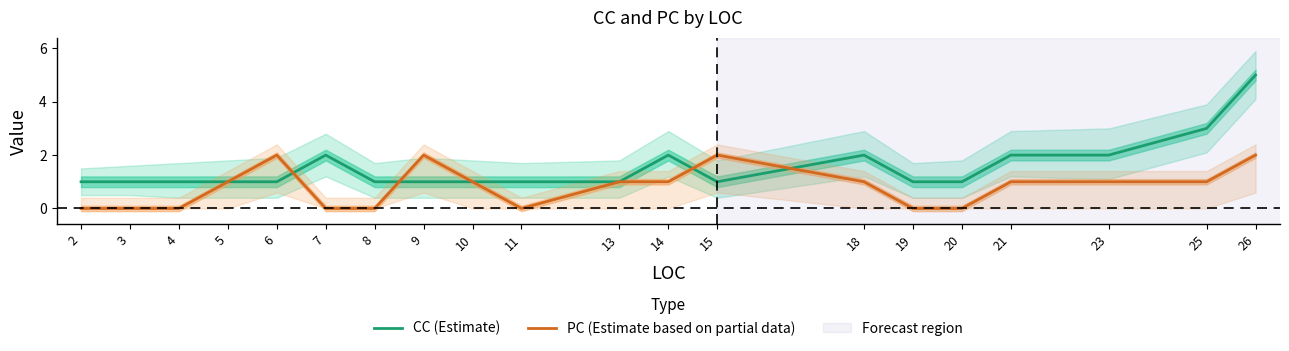

Which category has the lowest value across all series?

2